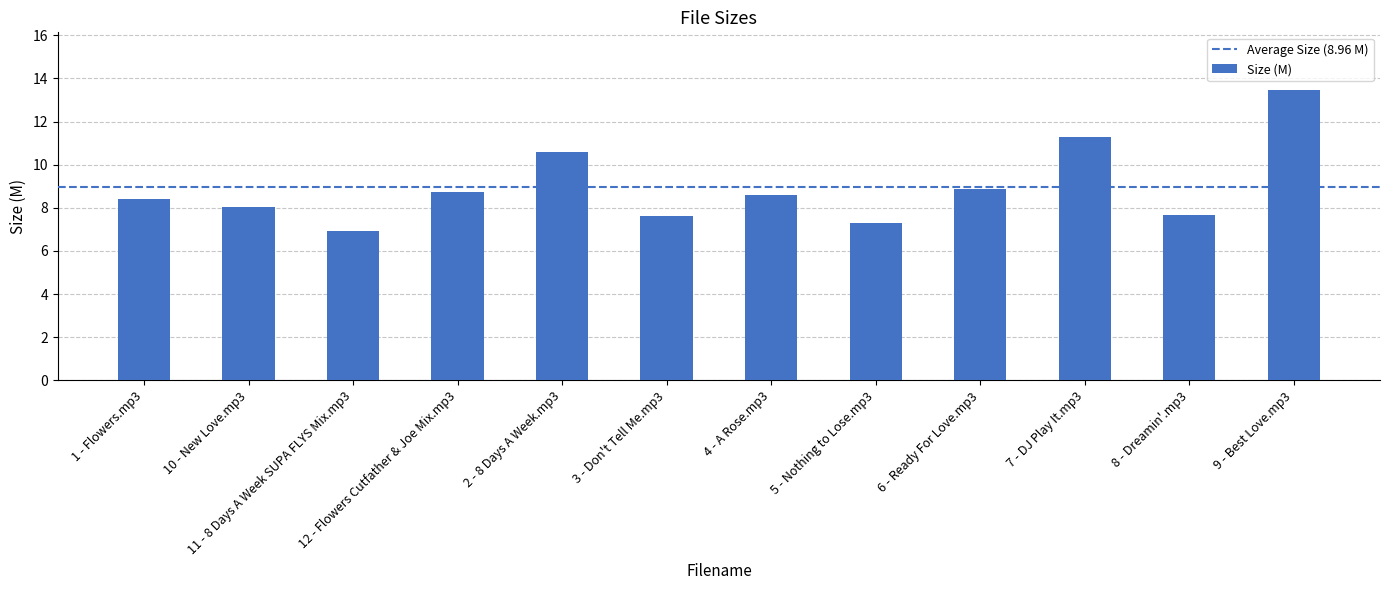

What is the difference between the maximum and second lowest values?

6.1